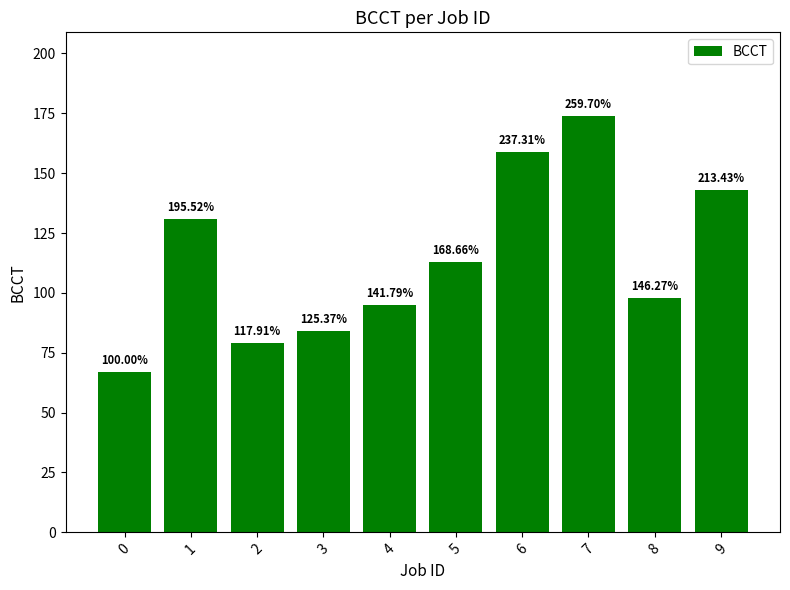

Does the chart contain any negative values?

No